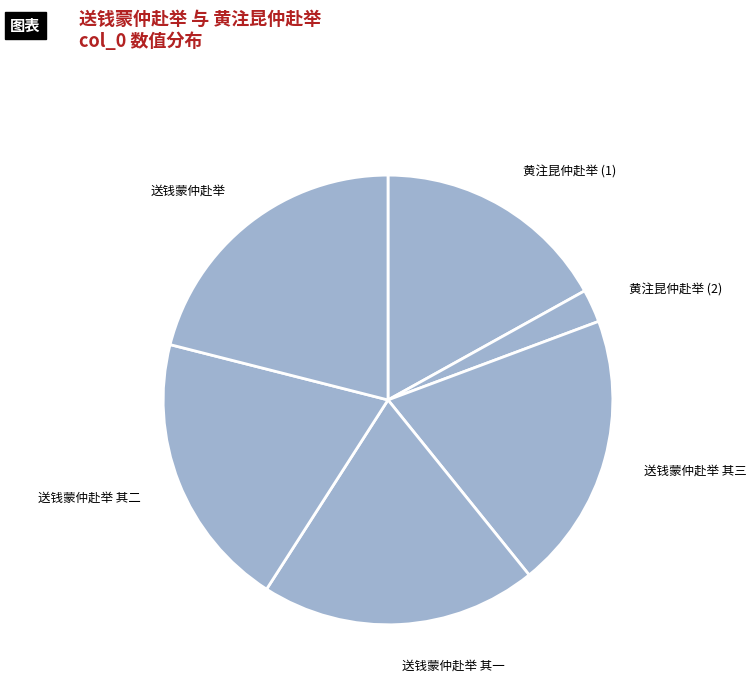

Is the sum of 黄注昆仲赴举 (1) and 黄注昆仲赴举 (2) greater than half?

No